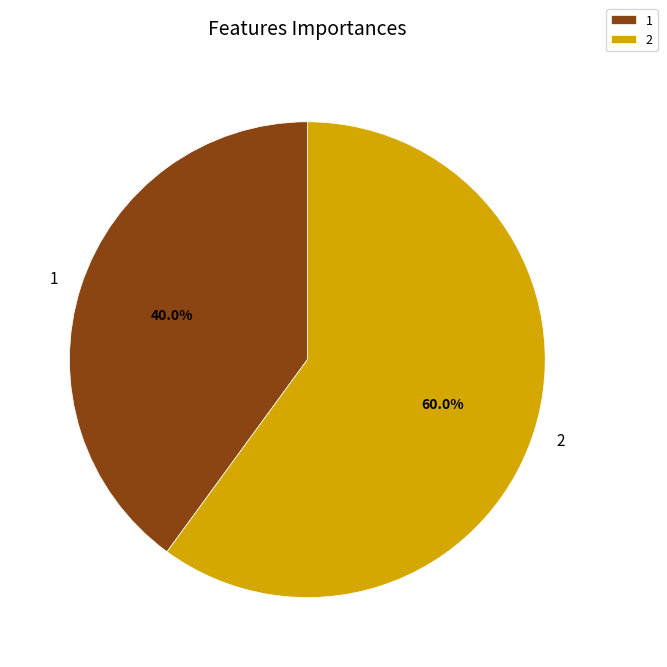

What percentage is the 2 slice, to the nearest percent?

60%